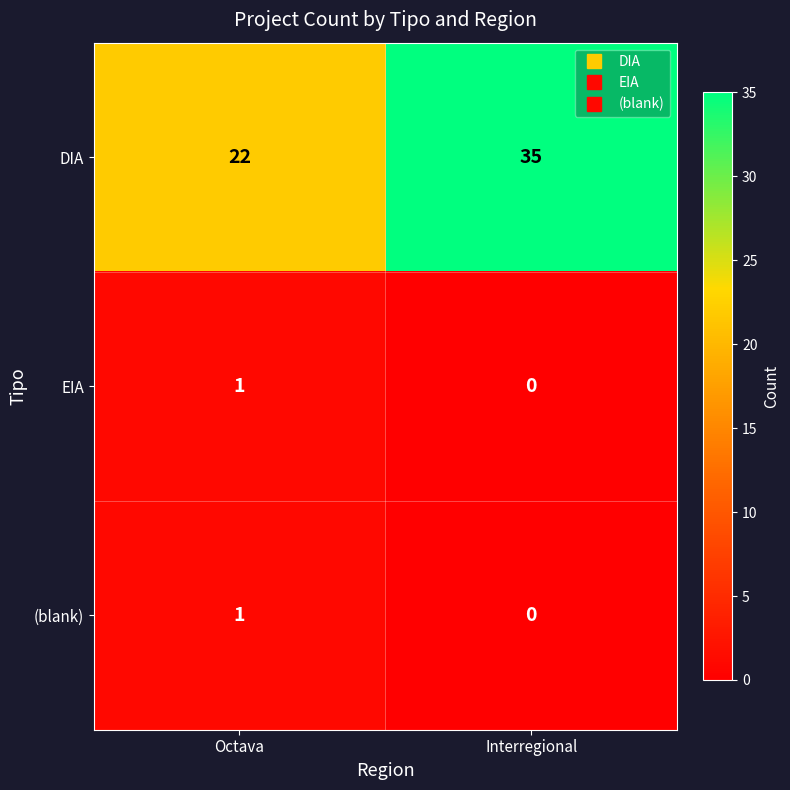

List the labels in order of EIA value, largest first.

Octava, Interregional